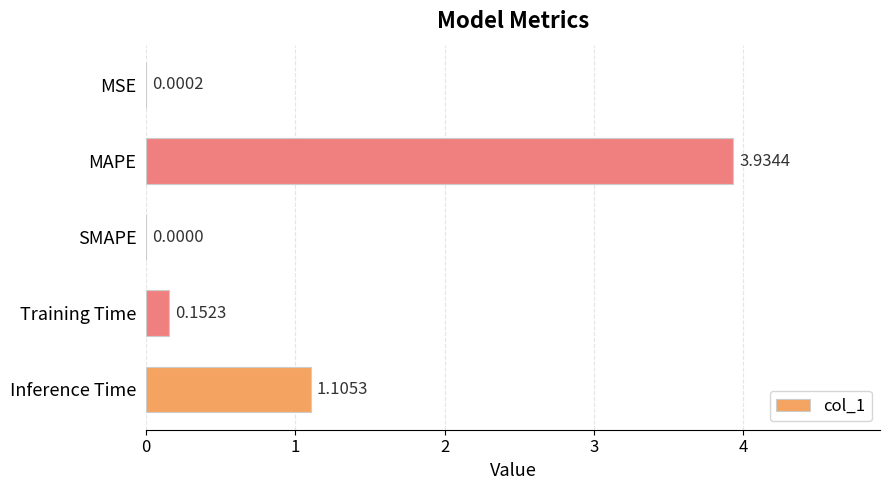

What is the change in value from MAPE to Training Time?

-3.8